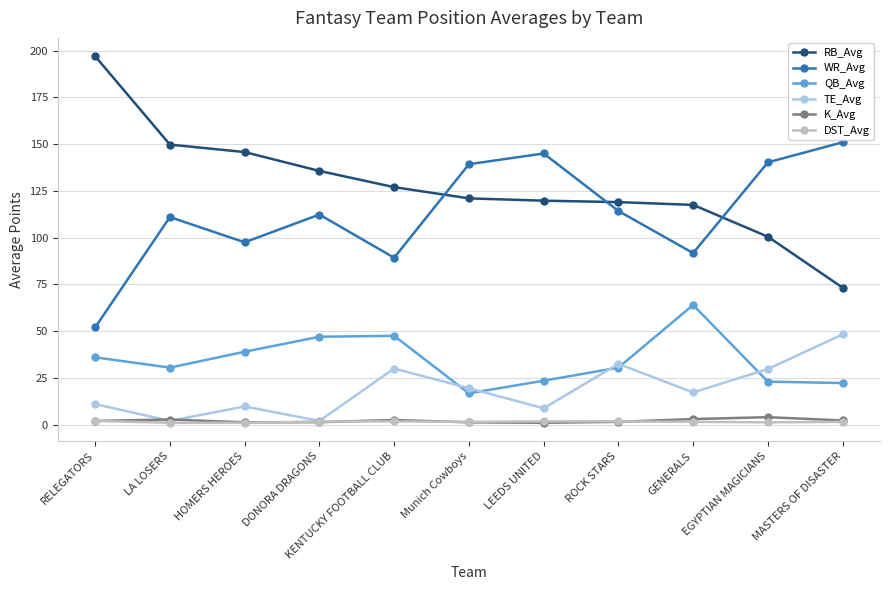

Is it true that RB_Avg equals 73.2 at MASTERS OF DISASTER?

True